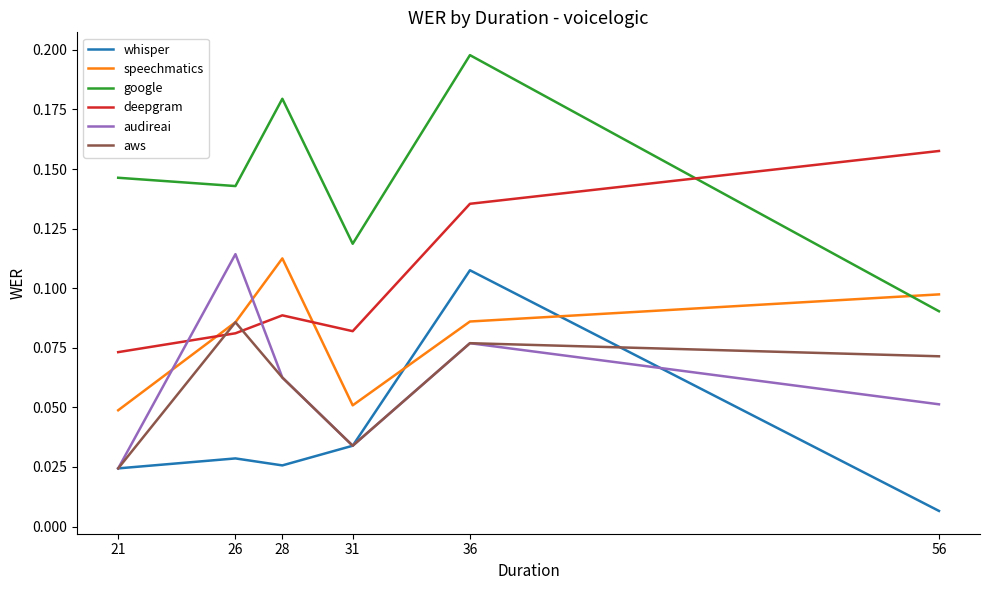

True or false: google has more than 0 interior local peaks.

True